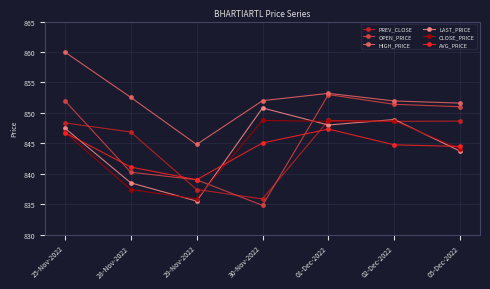

The CLOSE_PRICE series shows 835.9 at 29-Nov-2022. True or false?

True